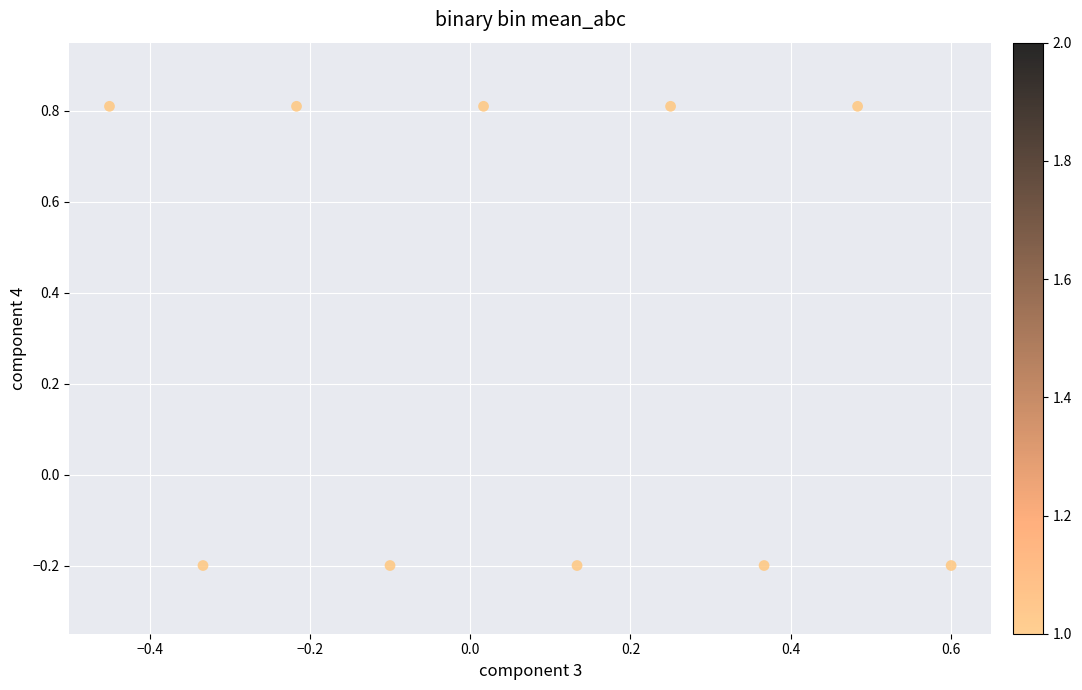

What is the range of Y values (max minus min)?

1.0